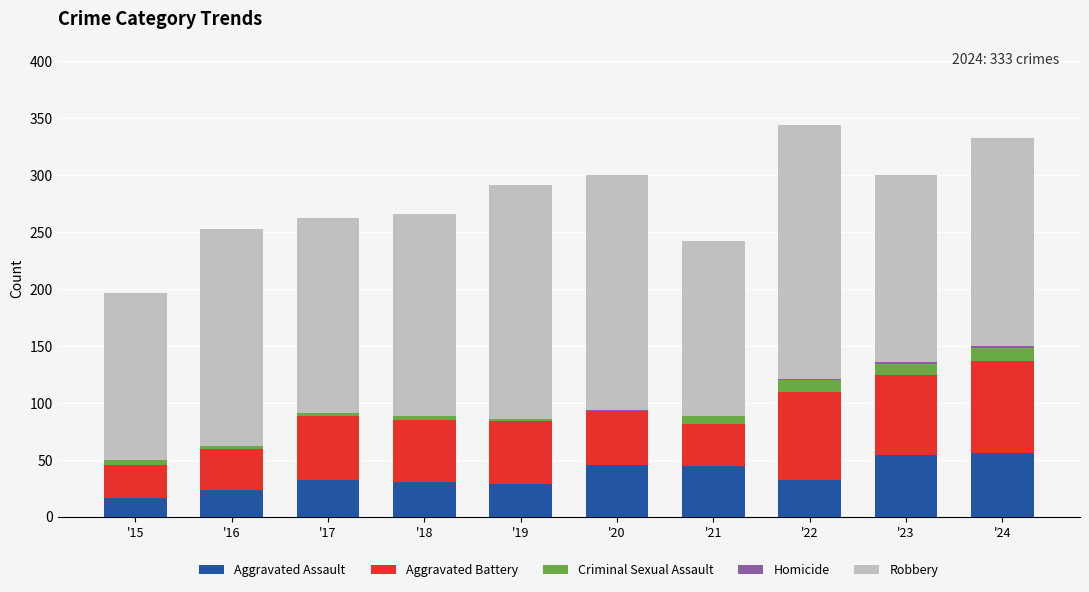

What is the maximum value for Aggravated Assault?

56